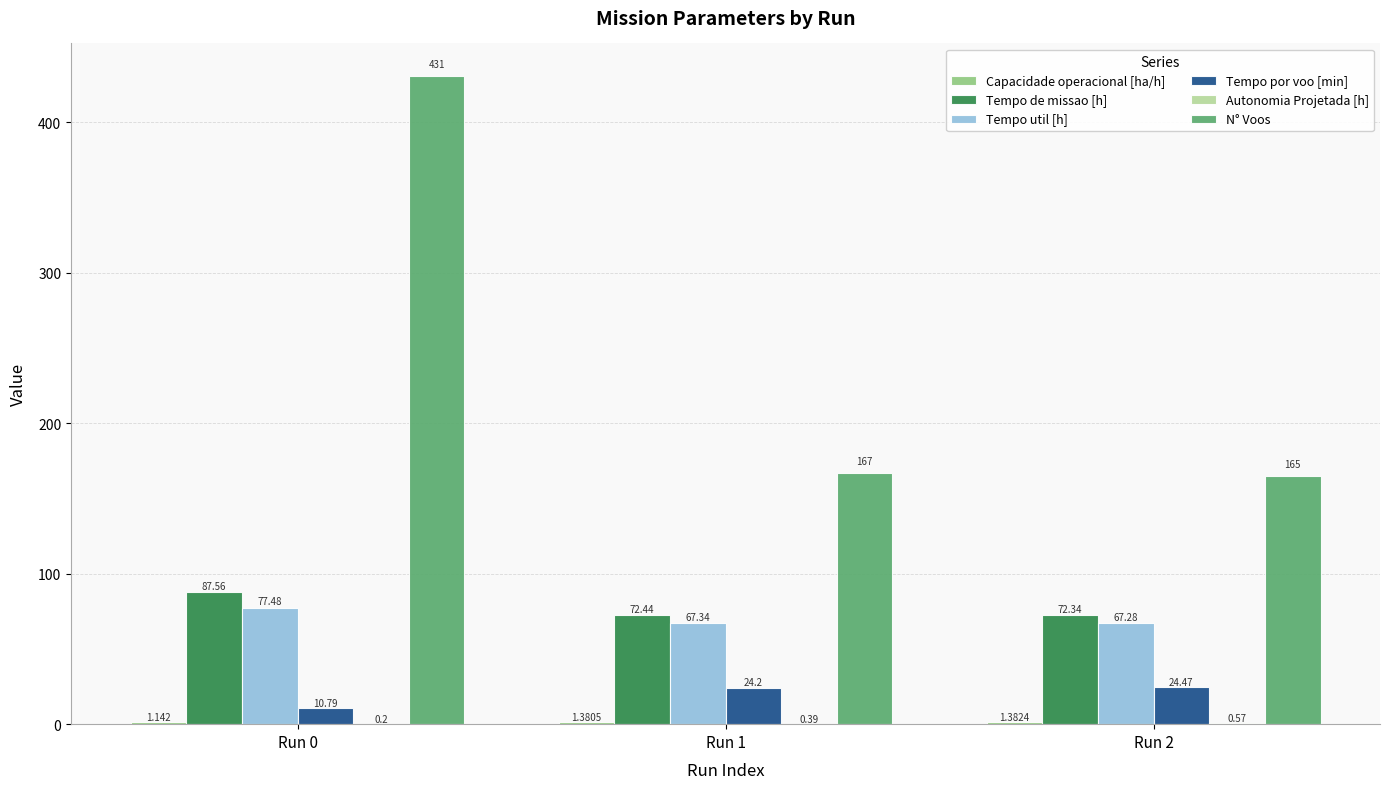

What is the difference between the Tempo por voo [min] values at Run 1 and Run 2?

0.3